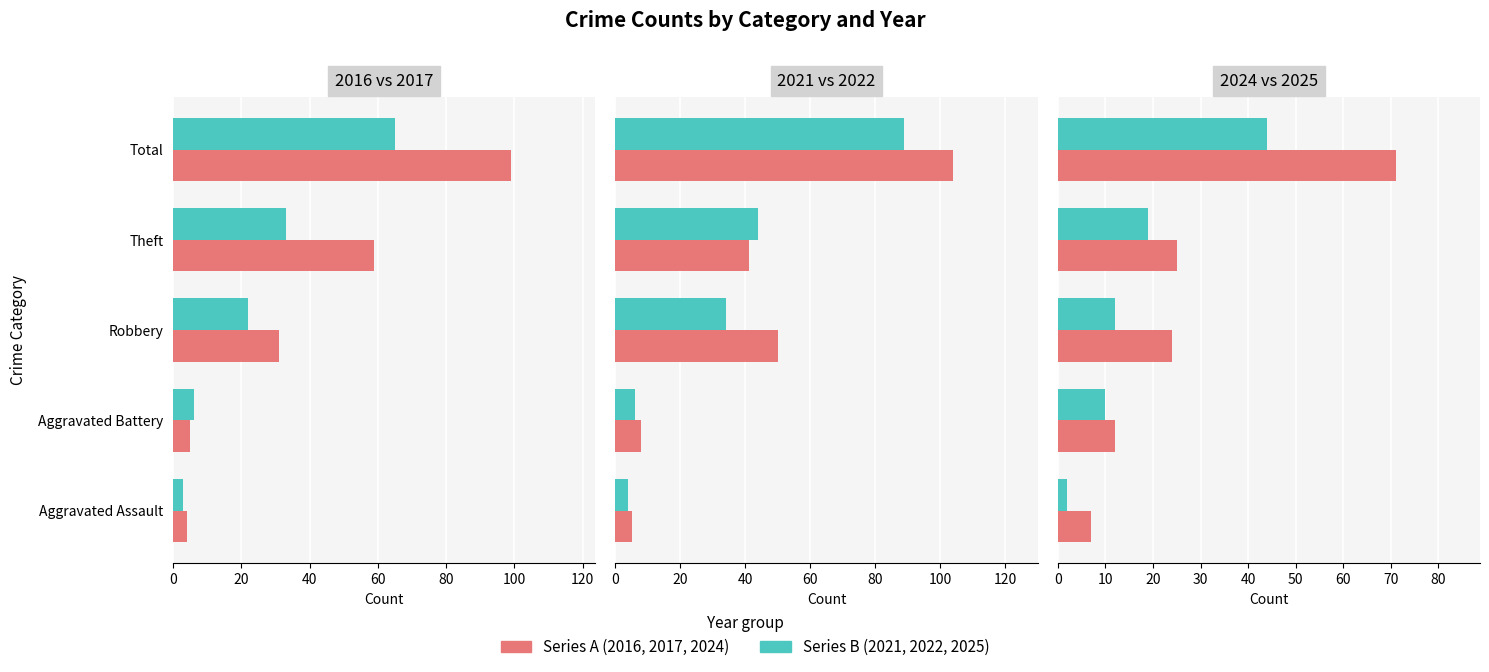

What is the minimum value shown in the chart?

2